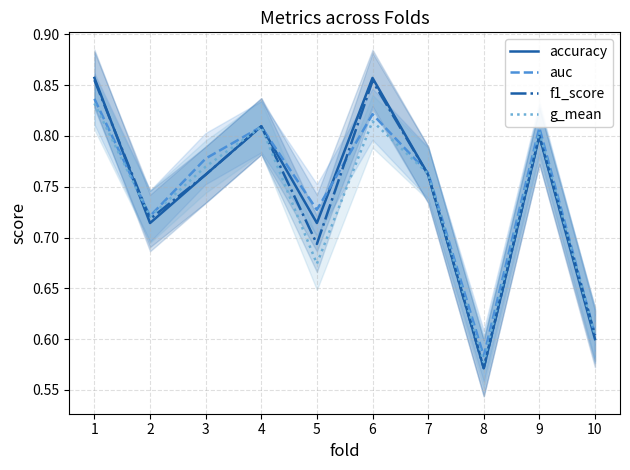

Rank the series at 3 from highest to lowest value.

auc, g_mean, accuracy, f1_score